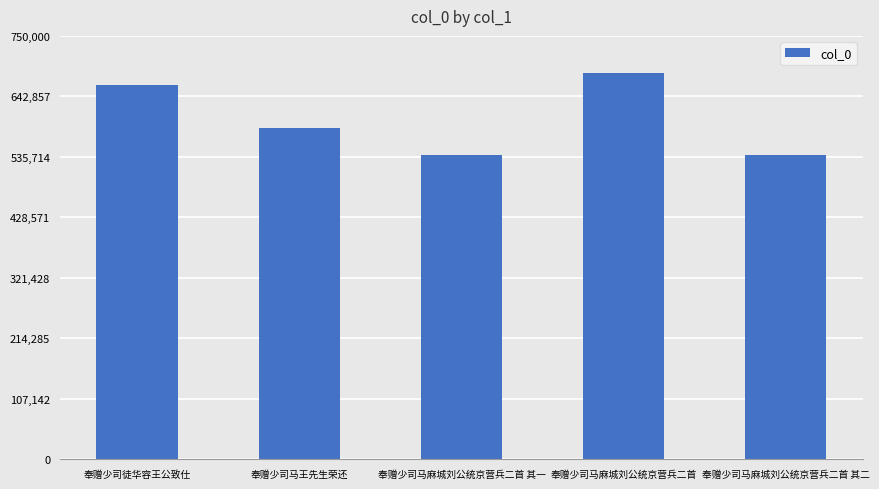

What is the minimum value shown in the chart?

538543